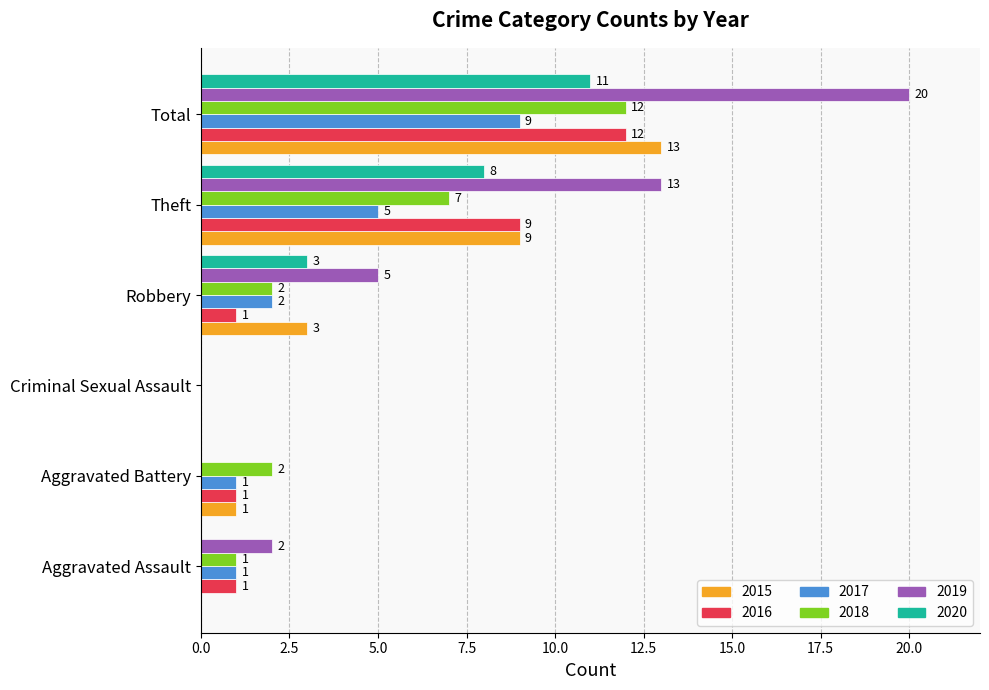

Which series has the widest spread of values?

2019